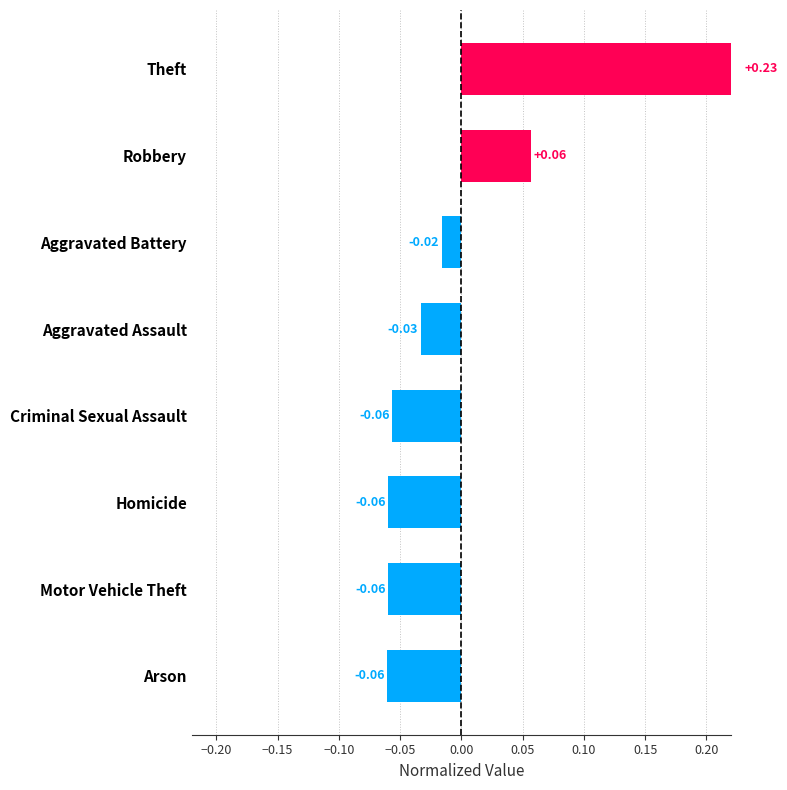

What is the value of the 8th bar from the left?

-0.1